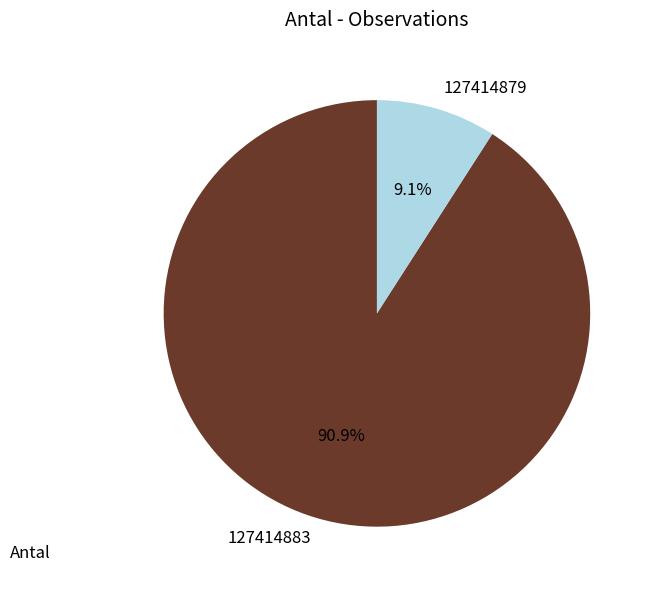

Which category accounts for the majority?

127414883